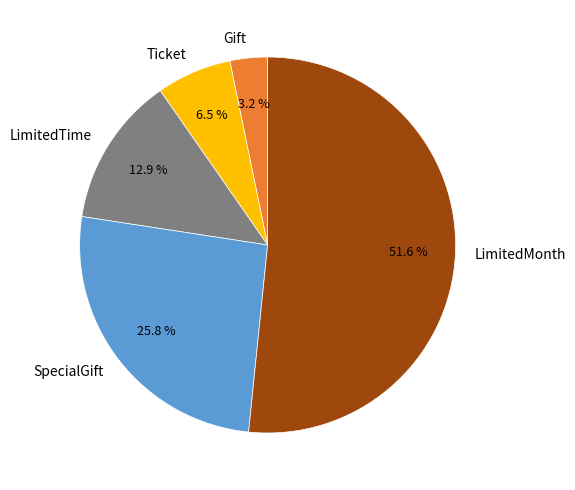

To the nearest percent, what portion does SpecialGift represent?

26%